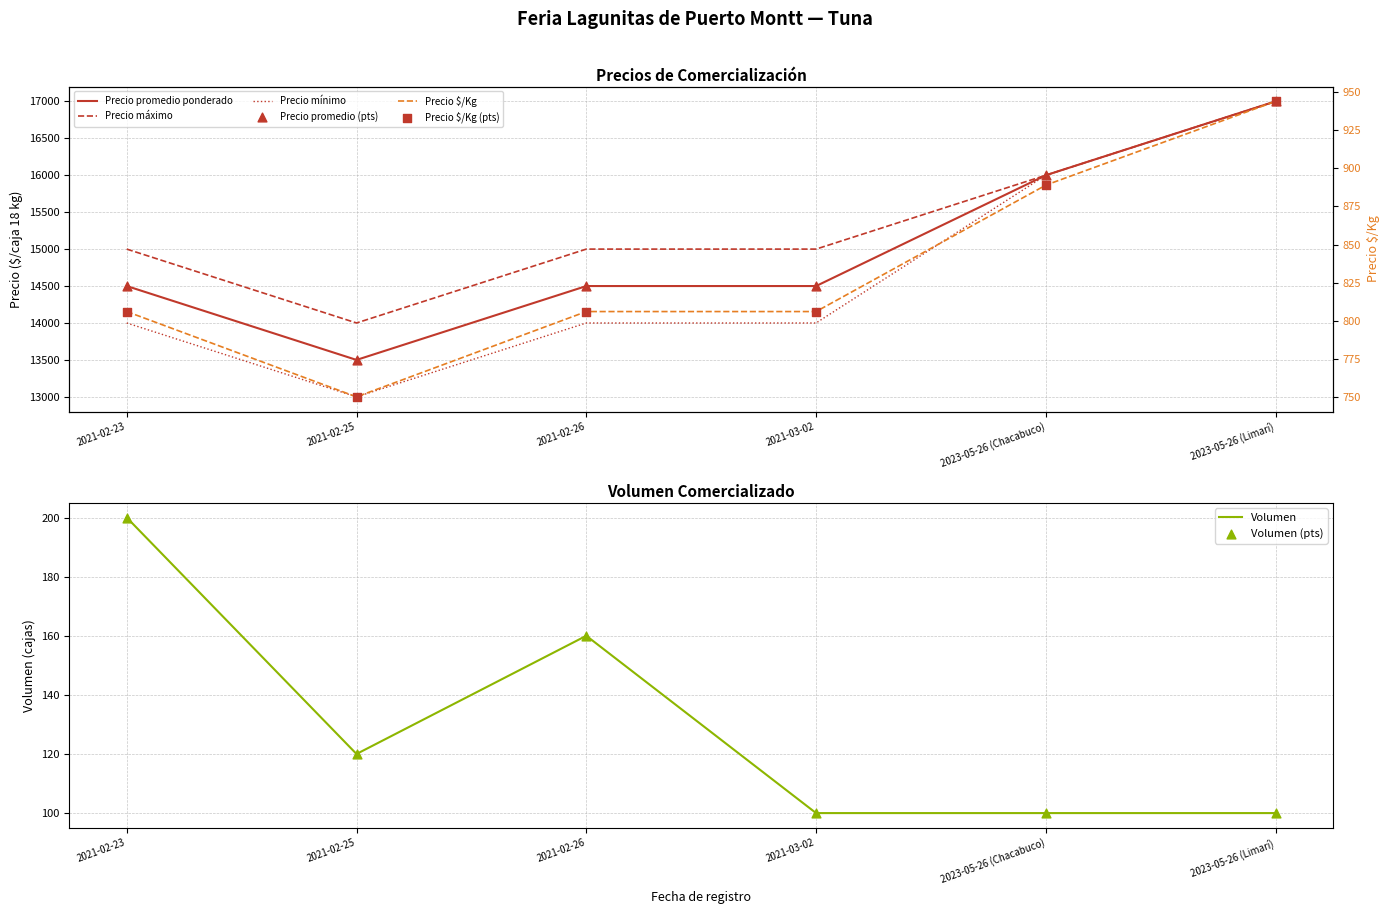

Which series contains the lowest Y value?

Volumen